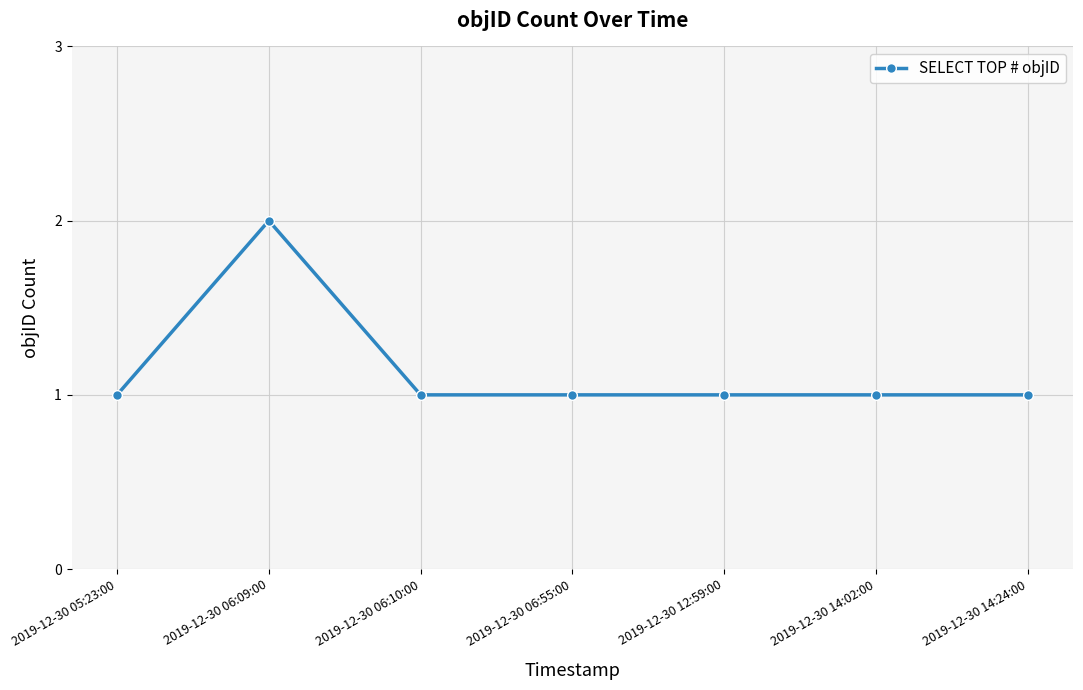

What is the label of the 5th point from the right?

2019-12-30 06:10:00